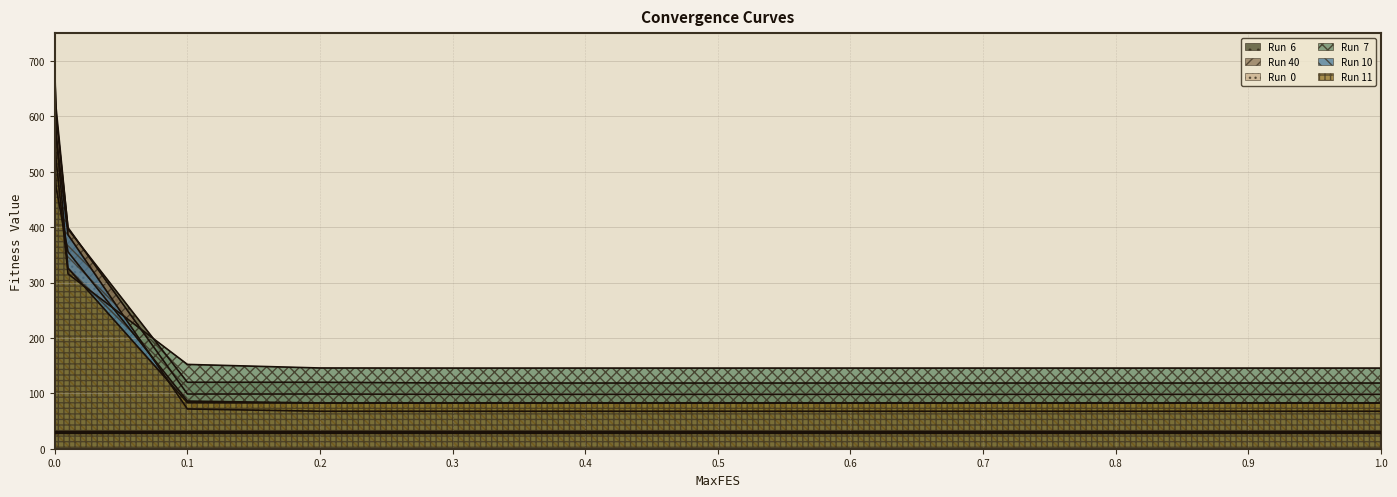

The Run 10 series shows 99.1 at 0.9. True or false?

False